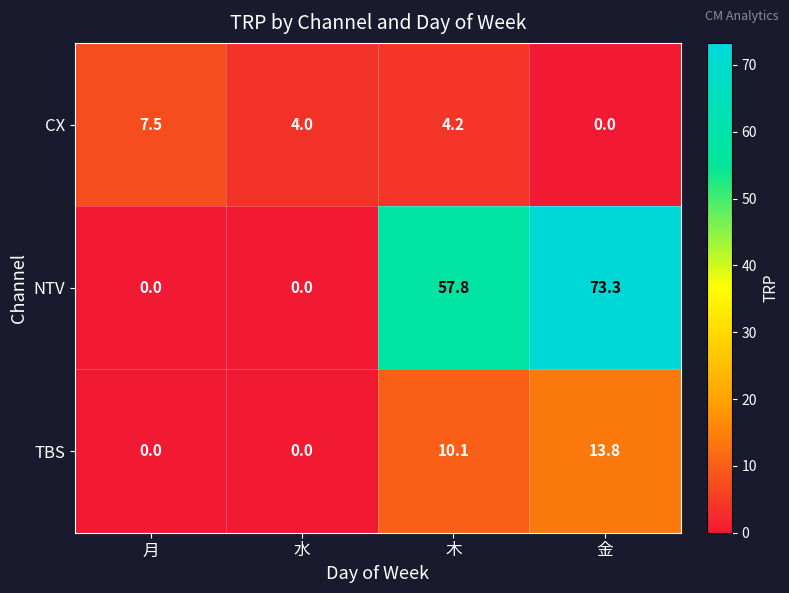

The value of NTV at 月 is 27.6. True or false?

False